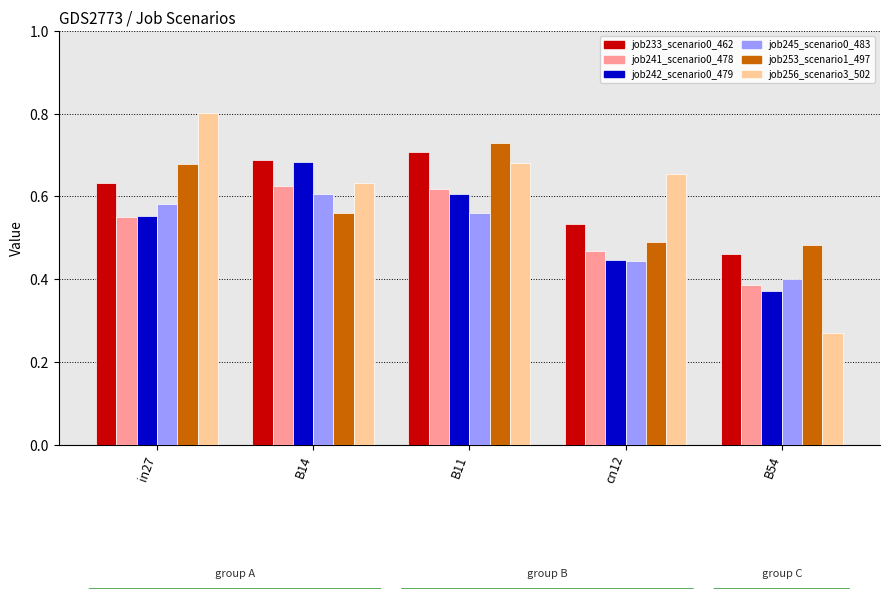

The job241_scenario0_478 series shows 0.3 at in27. True or false?

False